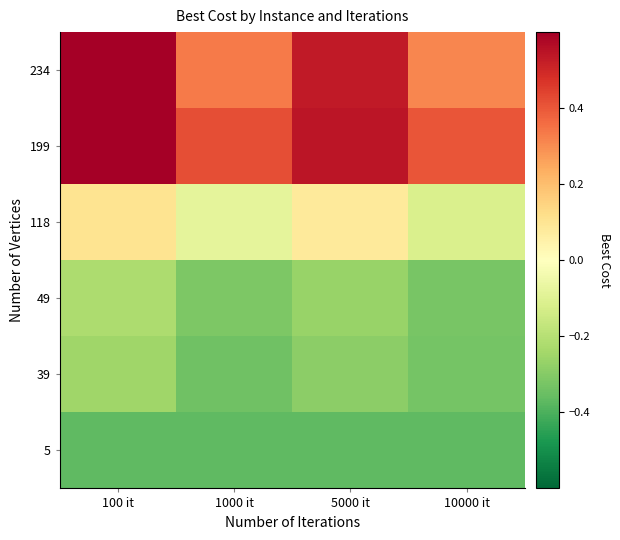

Reading left to right, what are all the values shown in this chart?

5: 100 it=-0.4	1000 it=-0.4	5000 it=-0.4	10000 it=-0.4
39: 100 it=-0.3	1000 it=-0.3	5000 it=-0.3	10000 it=-0.3
49: 100 it=-0.2	1000 it=-0.3	5000 it=-0.3	10000 it=-0.3
118: 100 it=0.1	1000 it=-0.1	5000 it=0.1	10000 it=-0.1
199: 100 it=0.6	1000 it=0.4	5000 it=0.5	10000 it=0.4
234: 100 it=0.6	1000 it=0.3	5000 it=0.5	10000 it=0.3